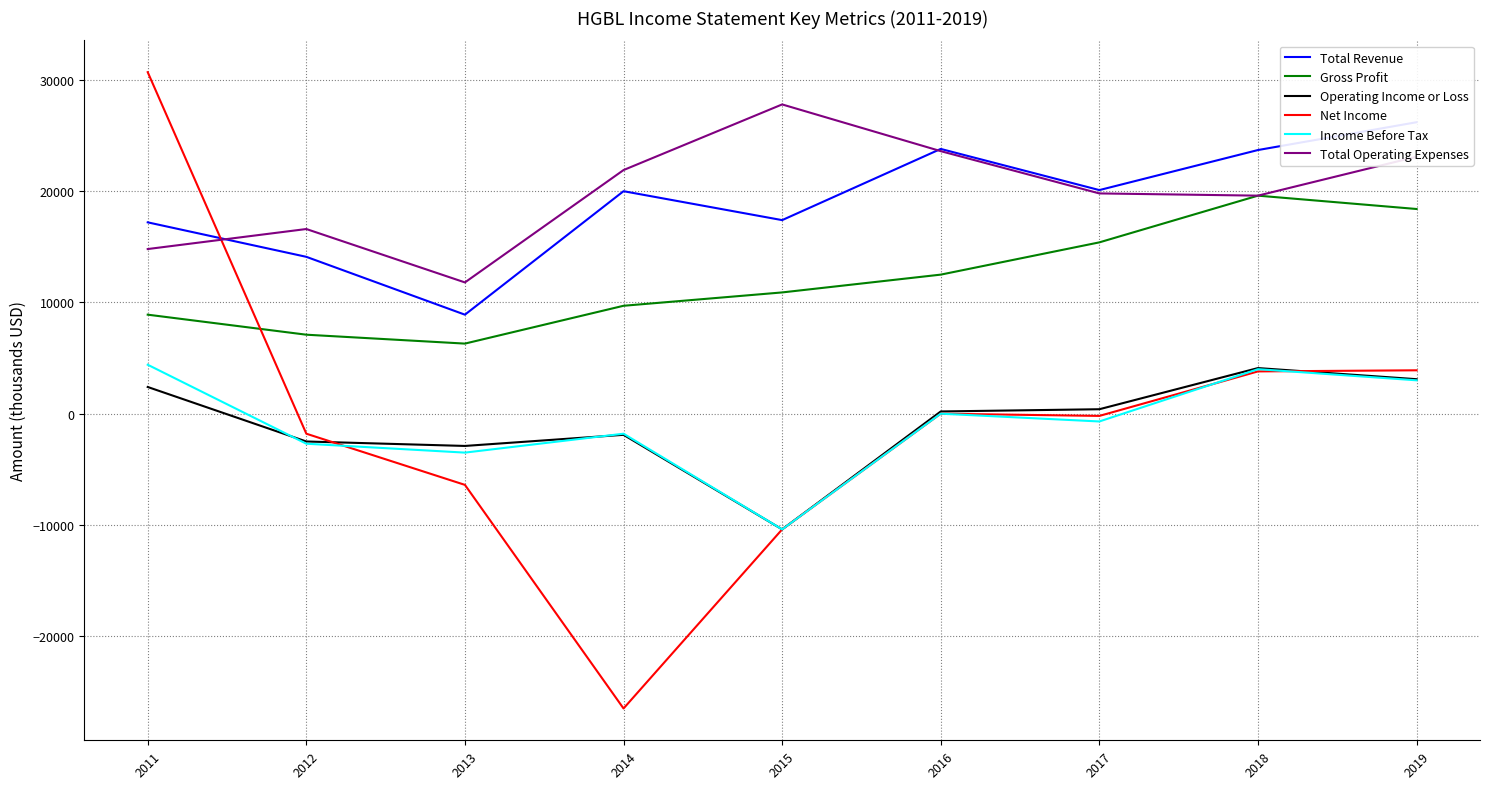

Is the value of Gross Profit at 2014 greater than the value of Operating Income or Loss at 2015?

Yes